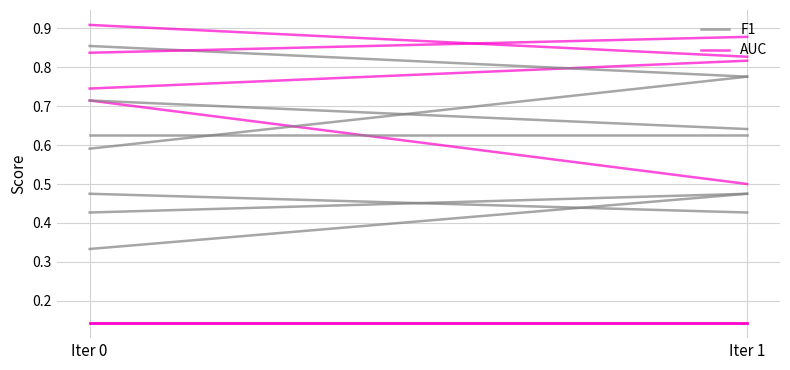

Rank the series by their maximum value, from lowest to highest.

F1, AUC